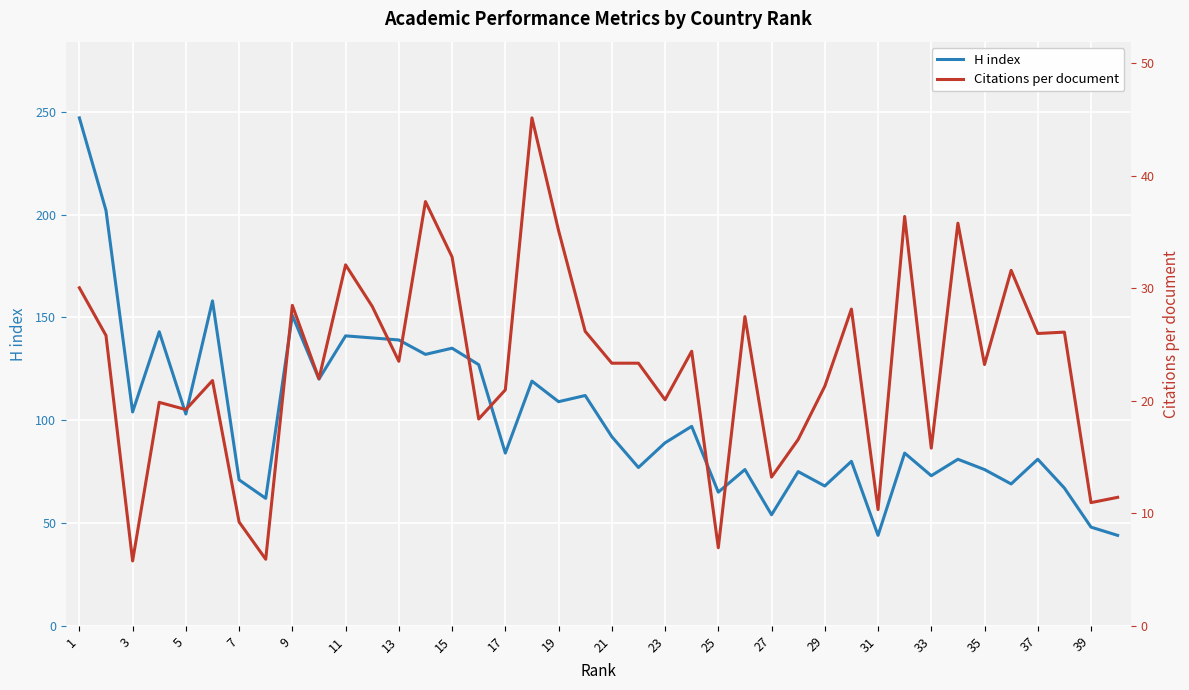

Rank the series by their average value, from highest to lowest.

H index, Citations per document